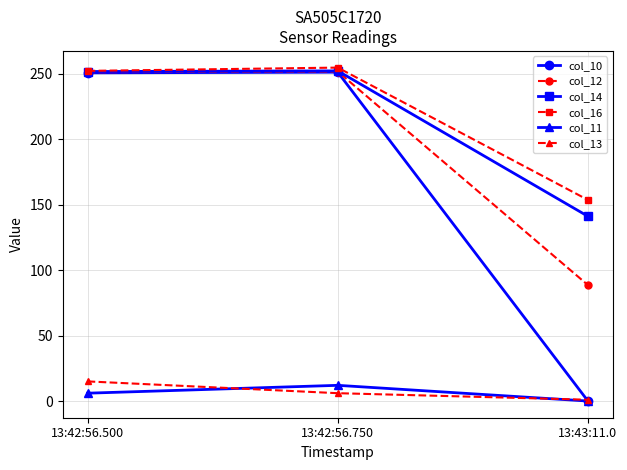

What is the label of the 2nd point from the left?

13:42:56.750